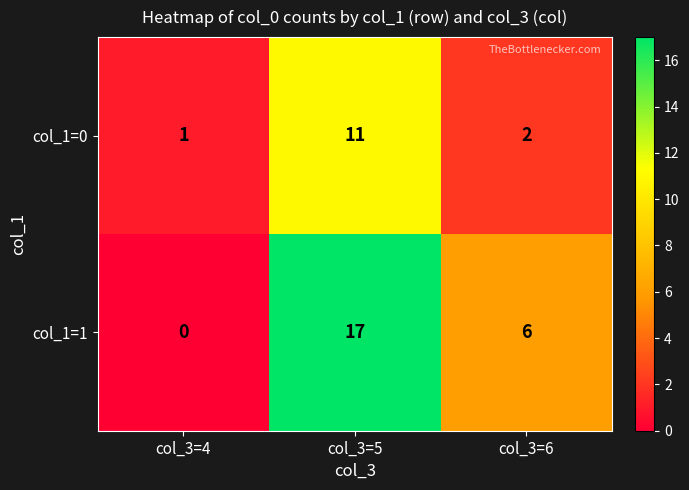

At col_3=4, list the series in order from largest to smallest.

col_1=0, col_1=1